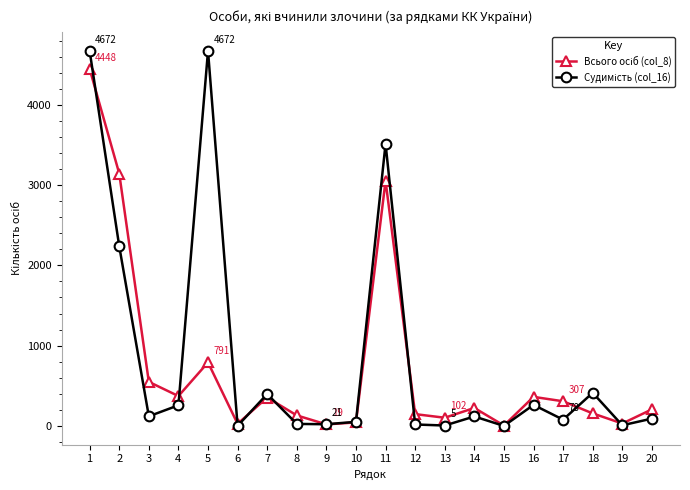

Does the chart display data point markers on the line(s)?

Yes